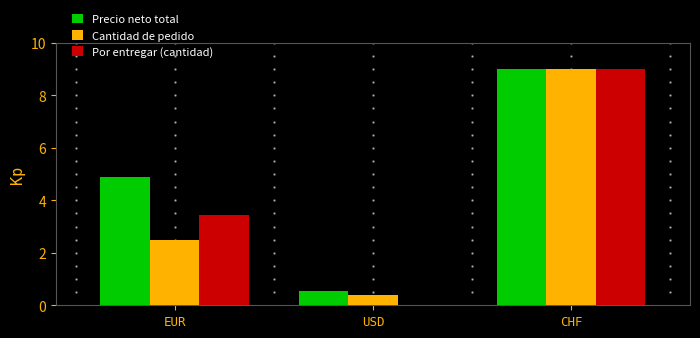

Reading right to left, extract all data points from this chart.

Precio neto total: 9.0	0.5	4.9
Cantidad de pedido: 9.0	0.4	2.5
Por entregar (cantidad): 9.0	0.0	3.4